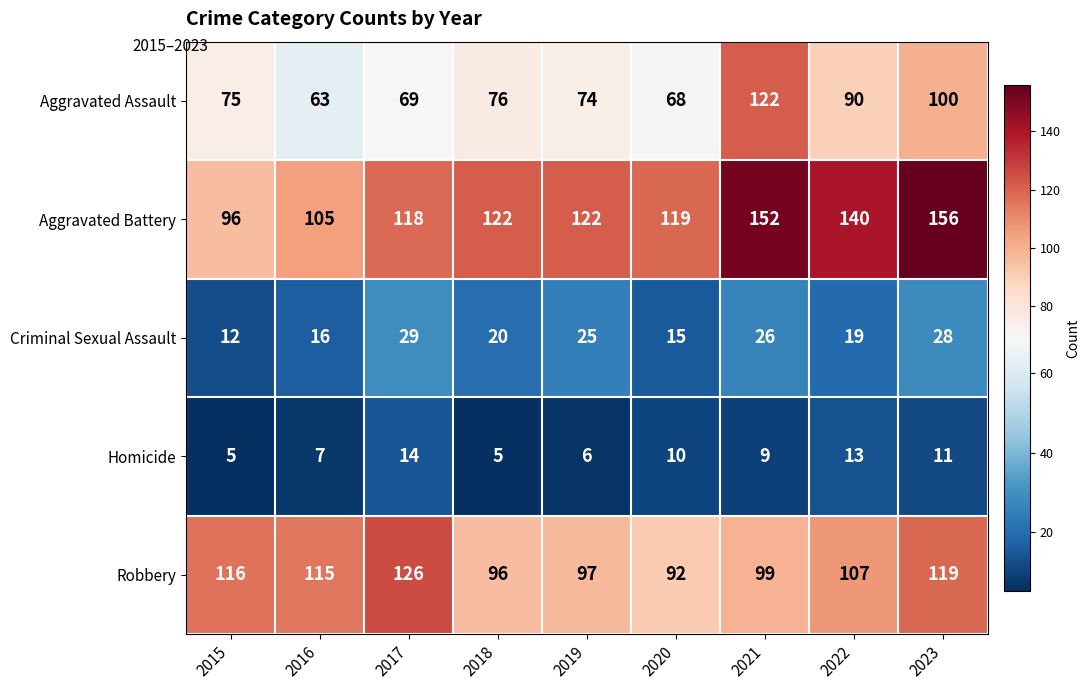

Is it true that Aggravated Assault equals 53 at 2023?

False